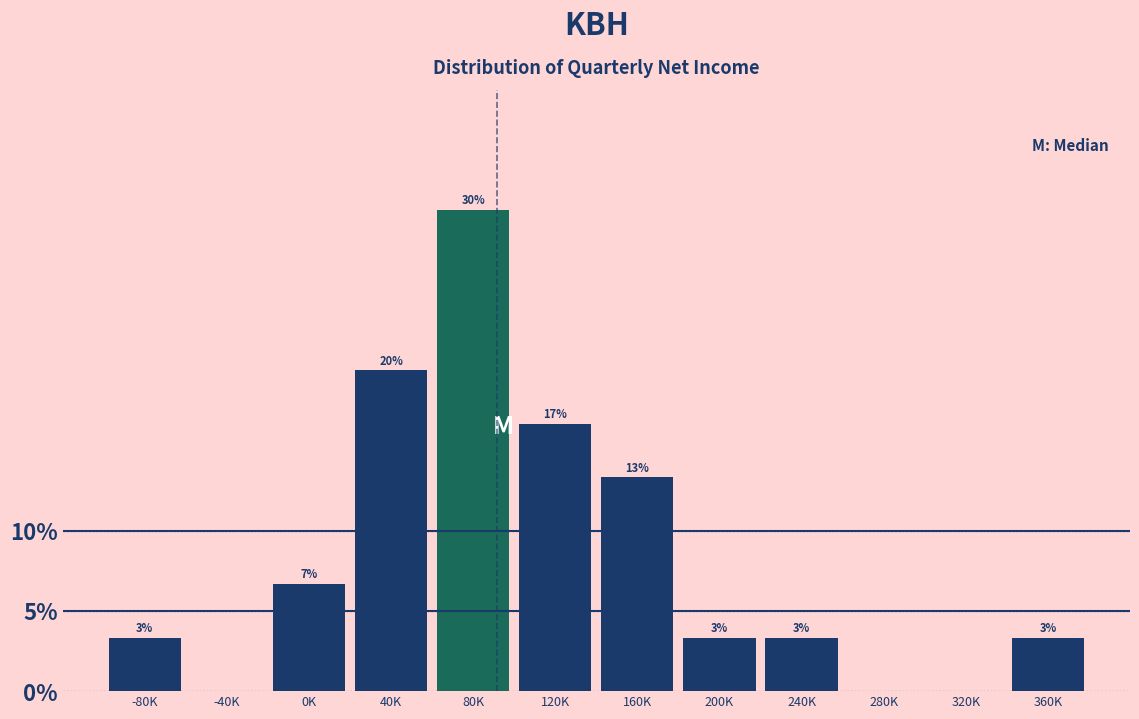

Are the bars horizontal?

No